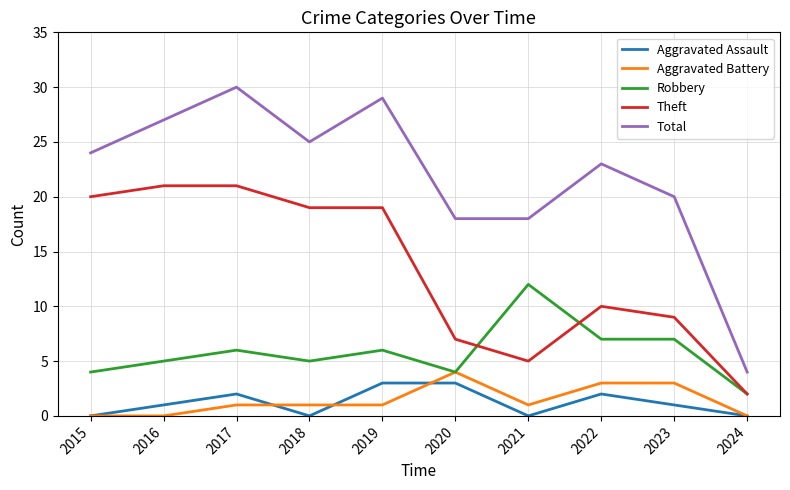

What is the lowest value of the Theft series?

2